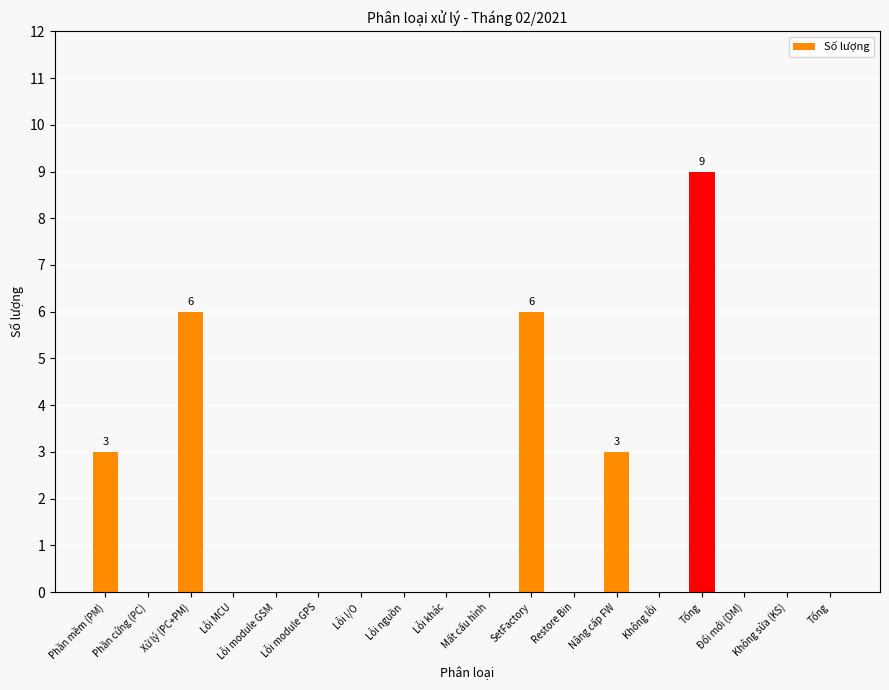

Are the bars horizontal?

No